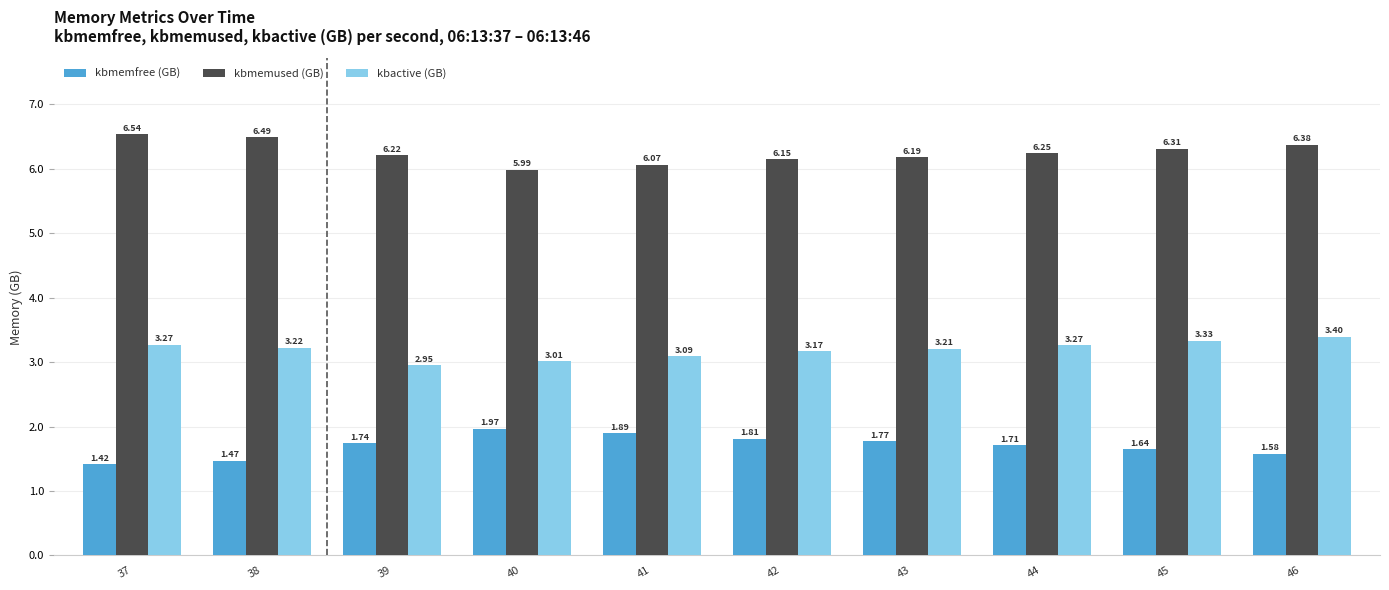

List the series in order of their peak value, lowest first.

kbmemfree (GB), kbactive (GB), kbmemused (GB)